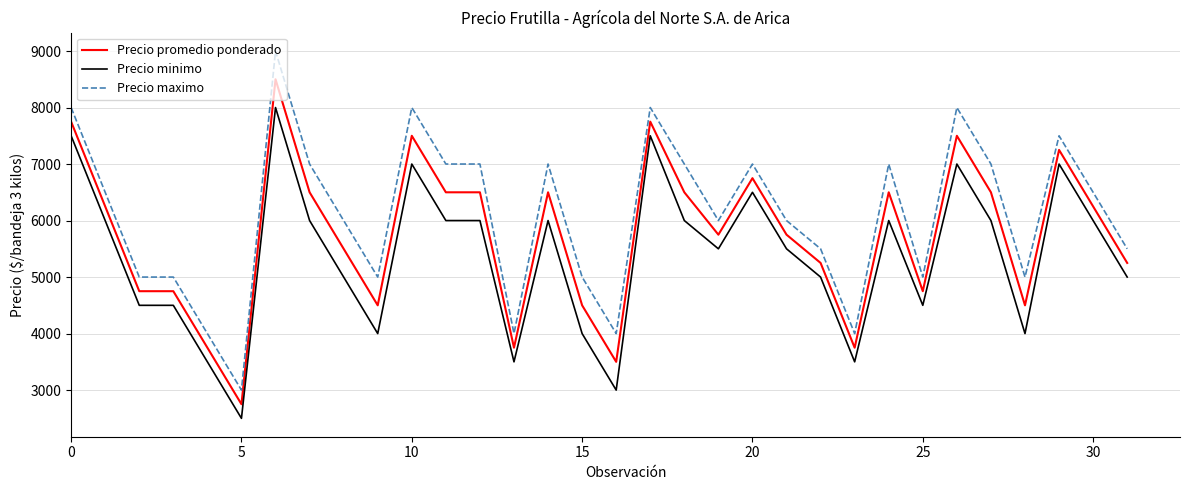

What are all the series names shown in the legend?

Precio promedio ponderado, Precio minimo, Precio maximo